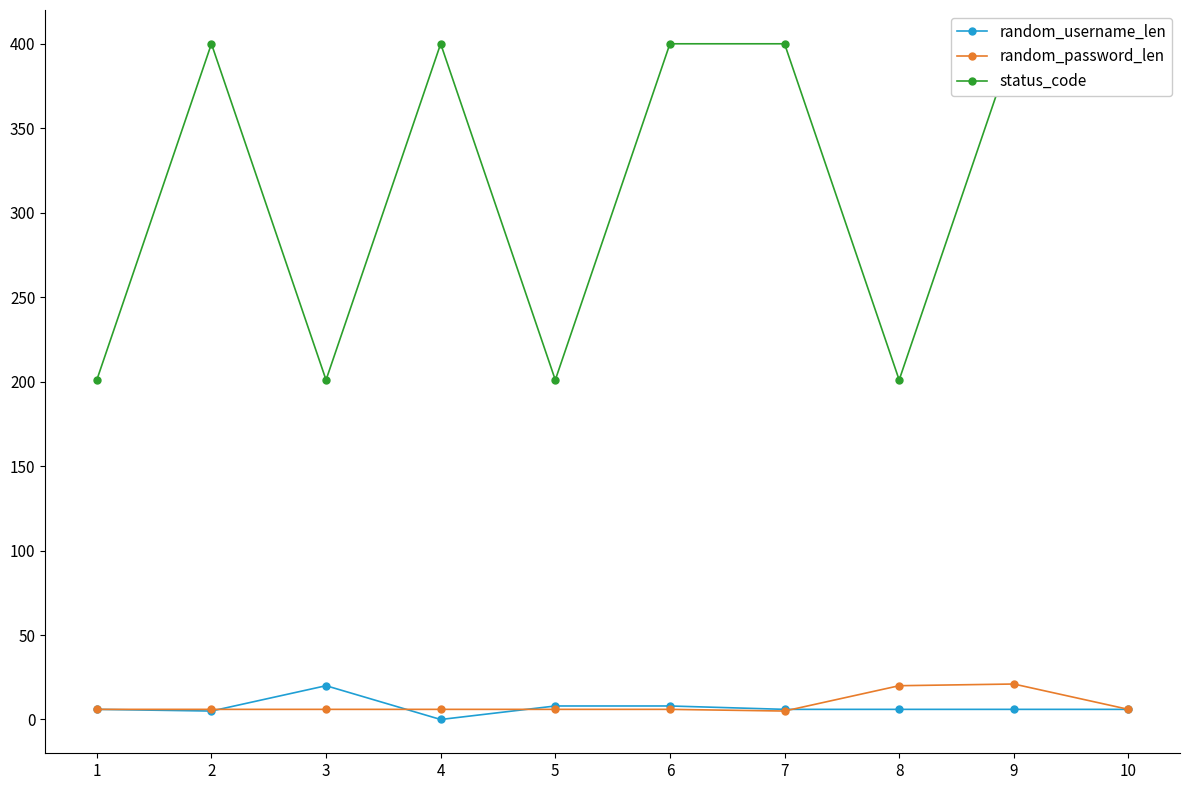

What is the total value across all series at 4?

406